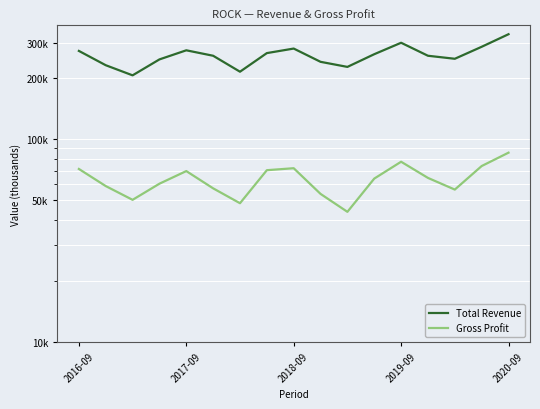

What is the value of the Total Revenue point at the 9th from the left?

280100